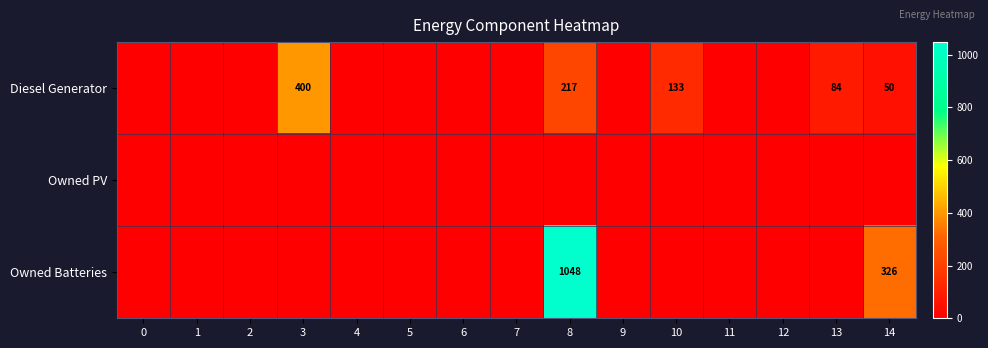

How many values in Diesel Generator are above zero?

5